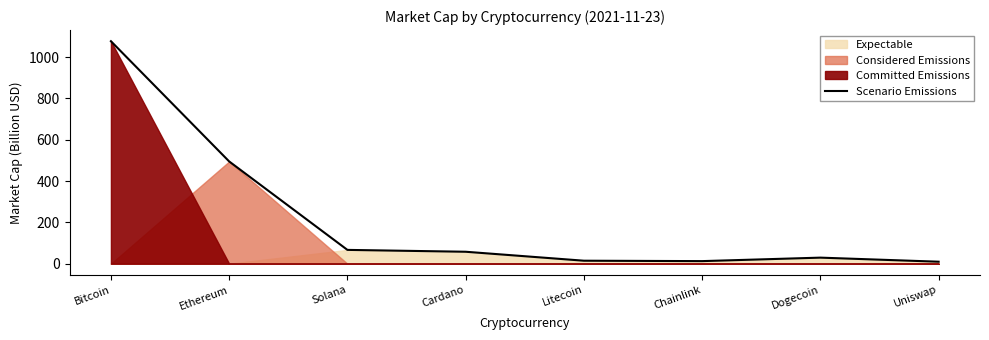

Rank the categories by value from lowest to highest.

Uniswap, Chainlink, Litecoin, Dogecoin, Cardano, Solana, Ethereum, Bitcoin